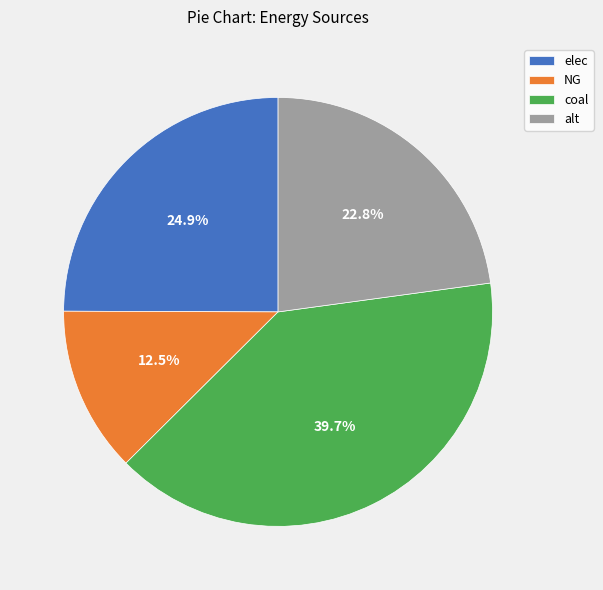

Which slice is the largest?

coal